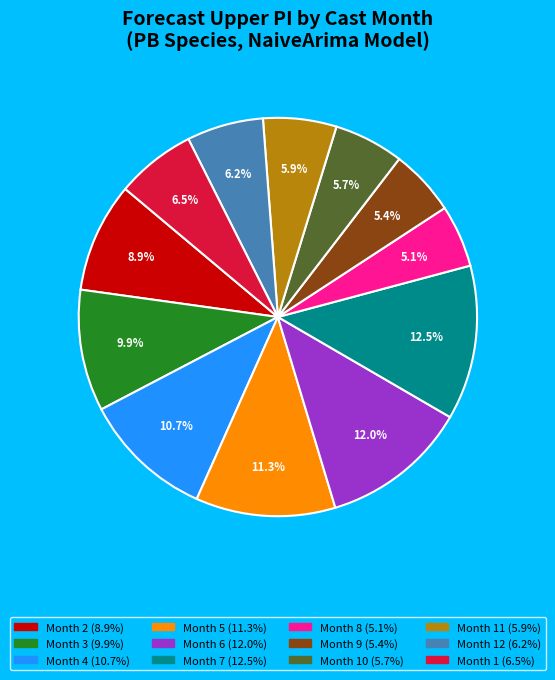

Count the number of slices in the pie.

12